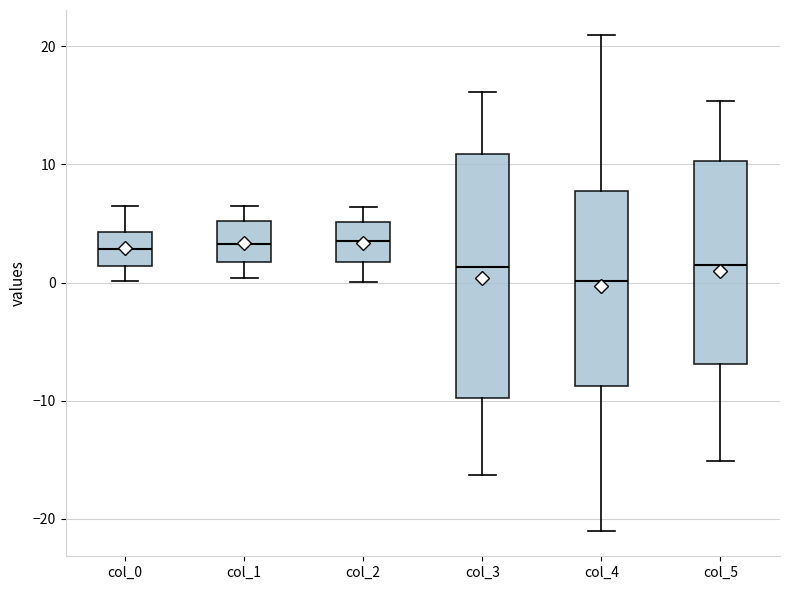

Reading left to right, read every box against the y-axis: the position of its median line, the range the box covers, and the ends of its whiskers. The values are not printed on the chart, so give them approximately, as read against the axis.

col_0: median 3, box 1 to 4, whiskers 0 to 6
col_1: median 3, box 2 to 5, whiskers 0 to 6
col_2: median 4, box 2 to 5, whiskers 0 to 6
col_3: median 1, box -10 to 11, whiskers -16 to 16
col_4: median 0, box -9 to 8, whiskers -21 to 21
col_5: median 2, box -7 to 10, whiskers -15 to 15